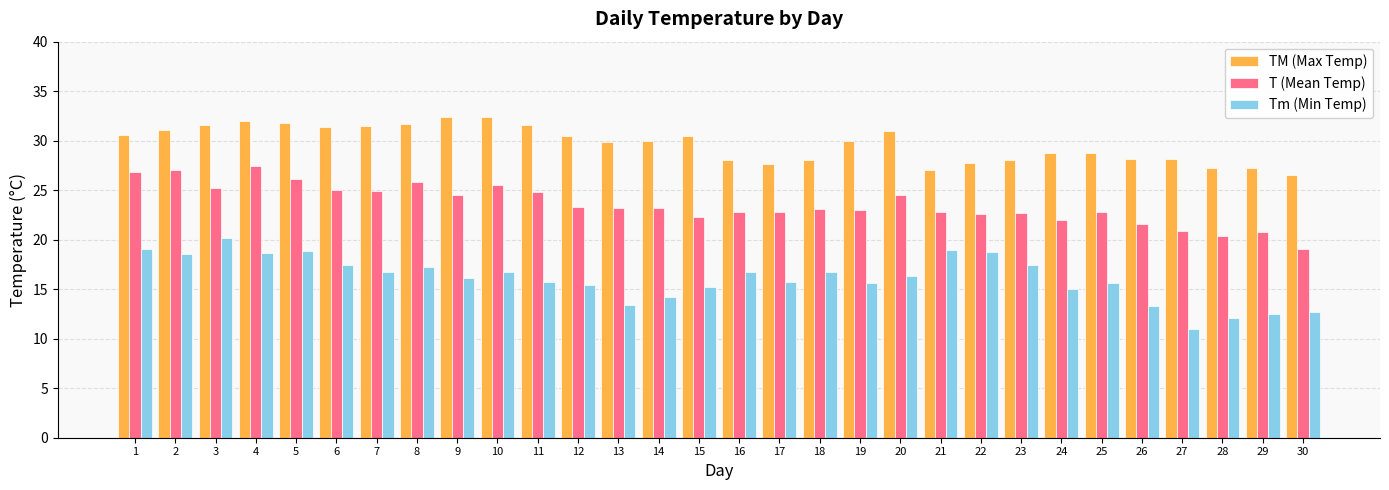

True or false: TM (Max Temp) has a value of 17.7 at 13.

False